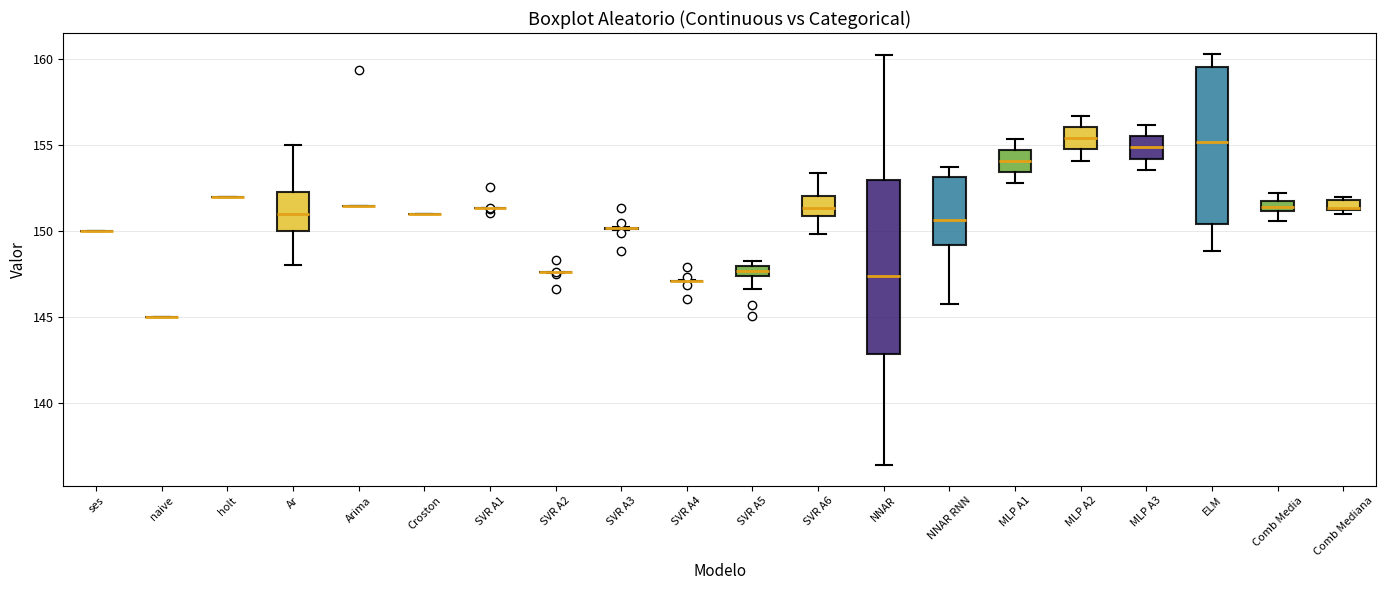

Which box is the tallest, from its lower edge to its upper edge?

NNAR